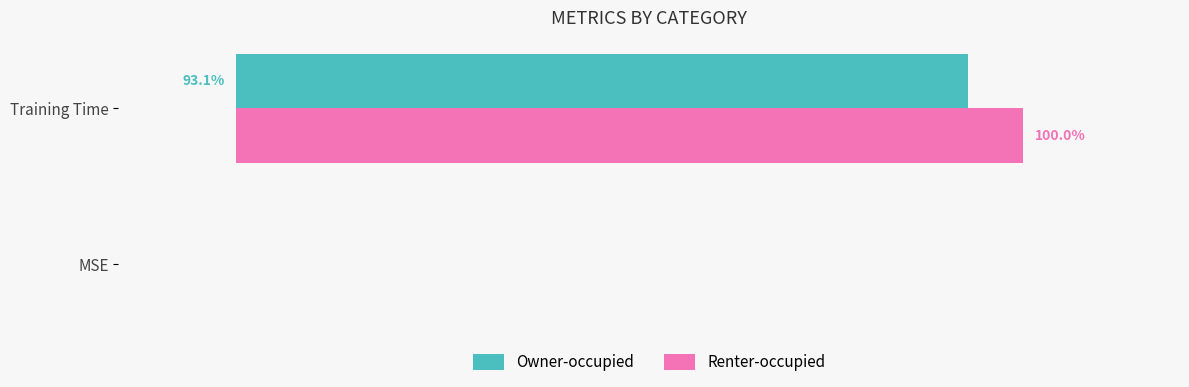

At which label does Owner-occupied reach its peak?

Training Time